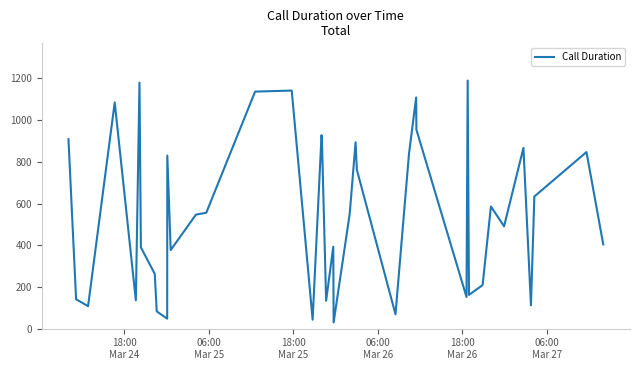

How many lines are shown in the chart?

1